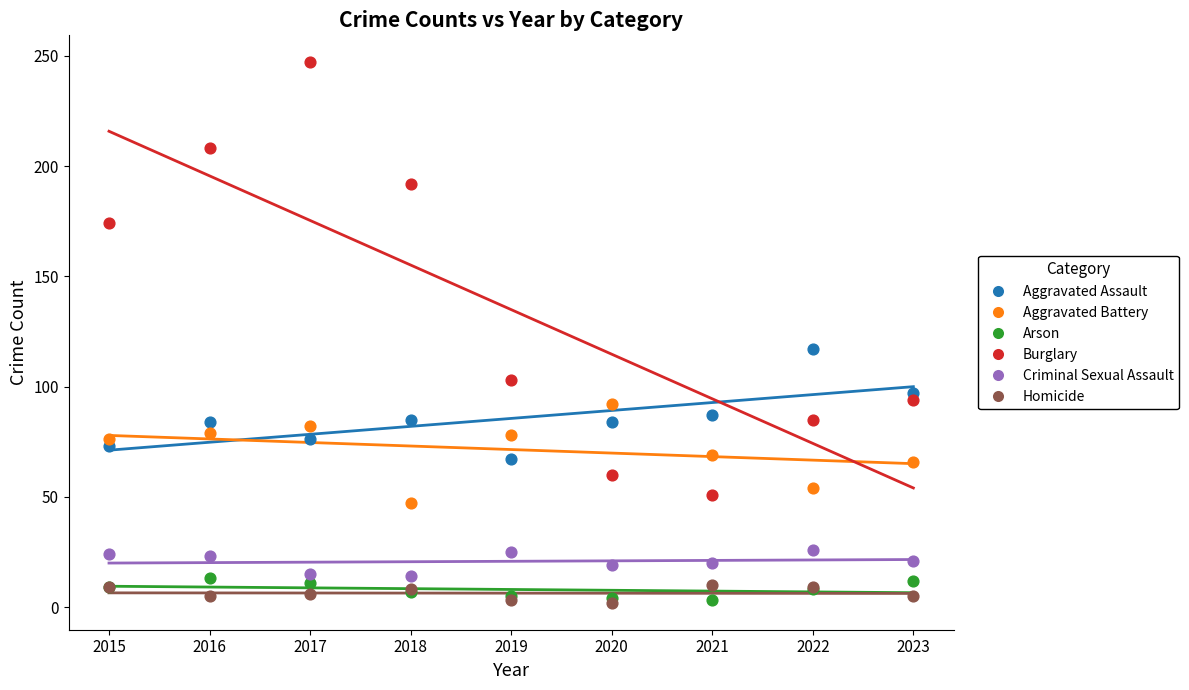

Which series has the largest Y range (max minus min)?

Burglary